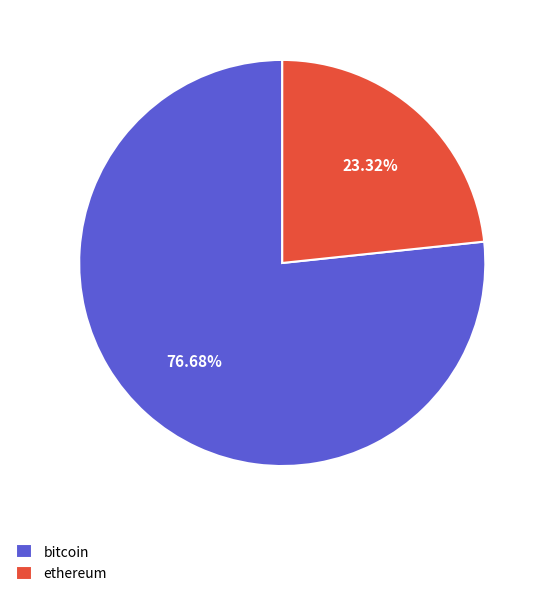

To the nearest percent, what percentage of the pie is bitcoin?

77%